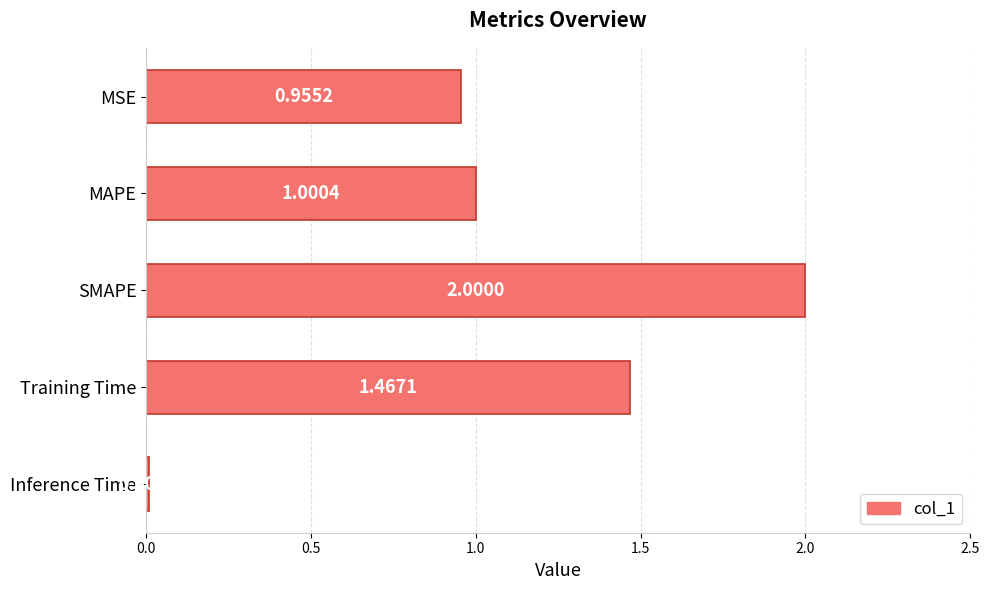

How many series are shown in this chart?

1